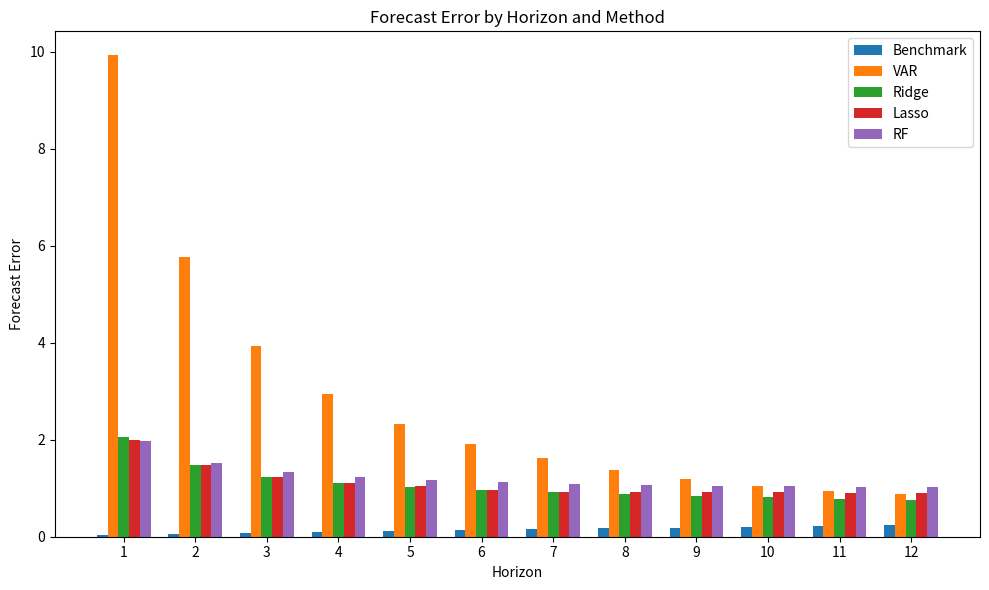

What is the difference between the maximum and minimum values in the Ridge series?

1.3